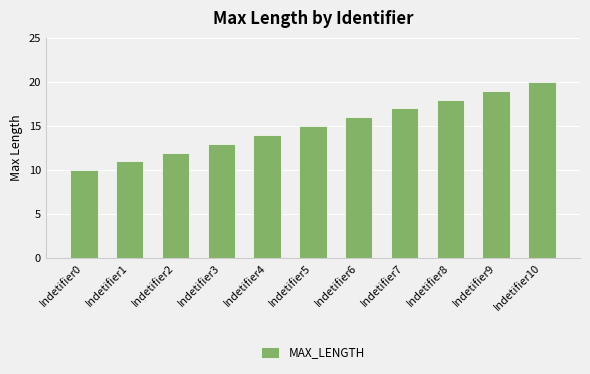

Reading left to right, extract all data points from this chart.

Indetifier0=10	Indetifier1=11	Indetifier2=12	Indetifier3=13	Indetifier4=14	Indetifier5=15	Indetifier6=16	Indetifier7=17	Indetifier8=18	Indetifier9=19	Indetifier10=20